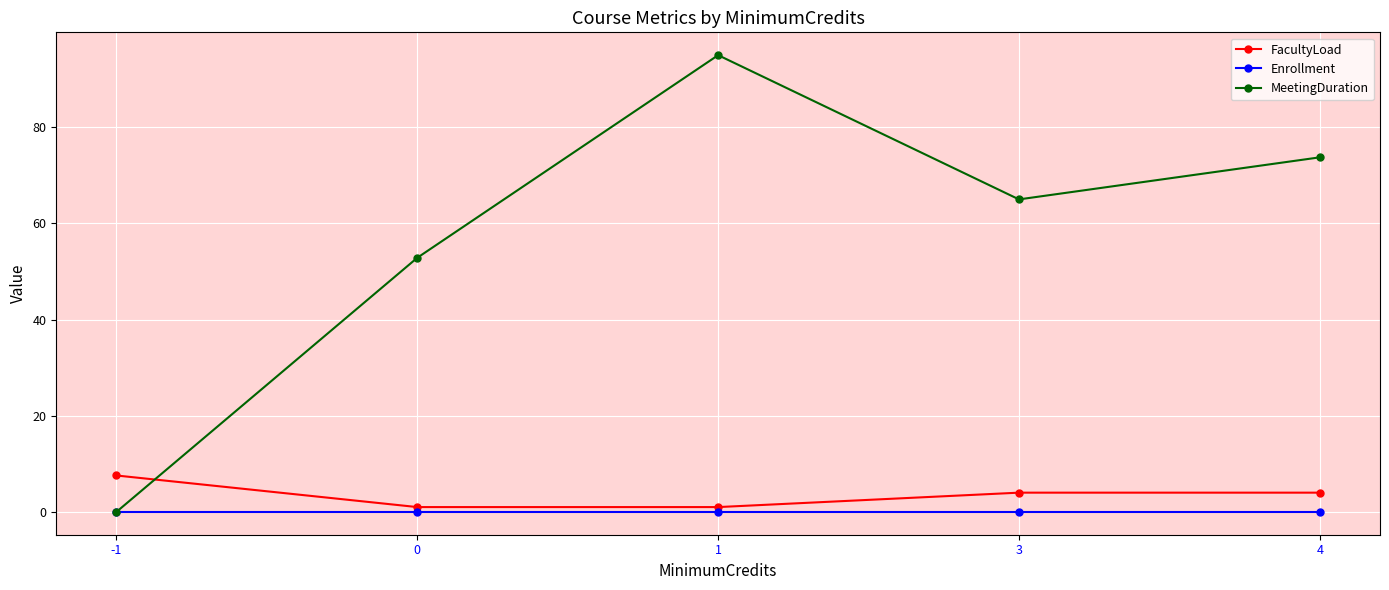

What is the sum of the FacultyLoad values at 1 and 0?

2.0